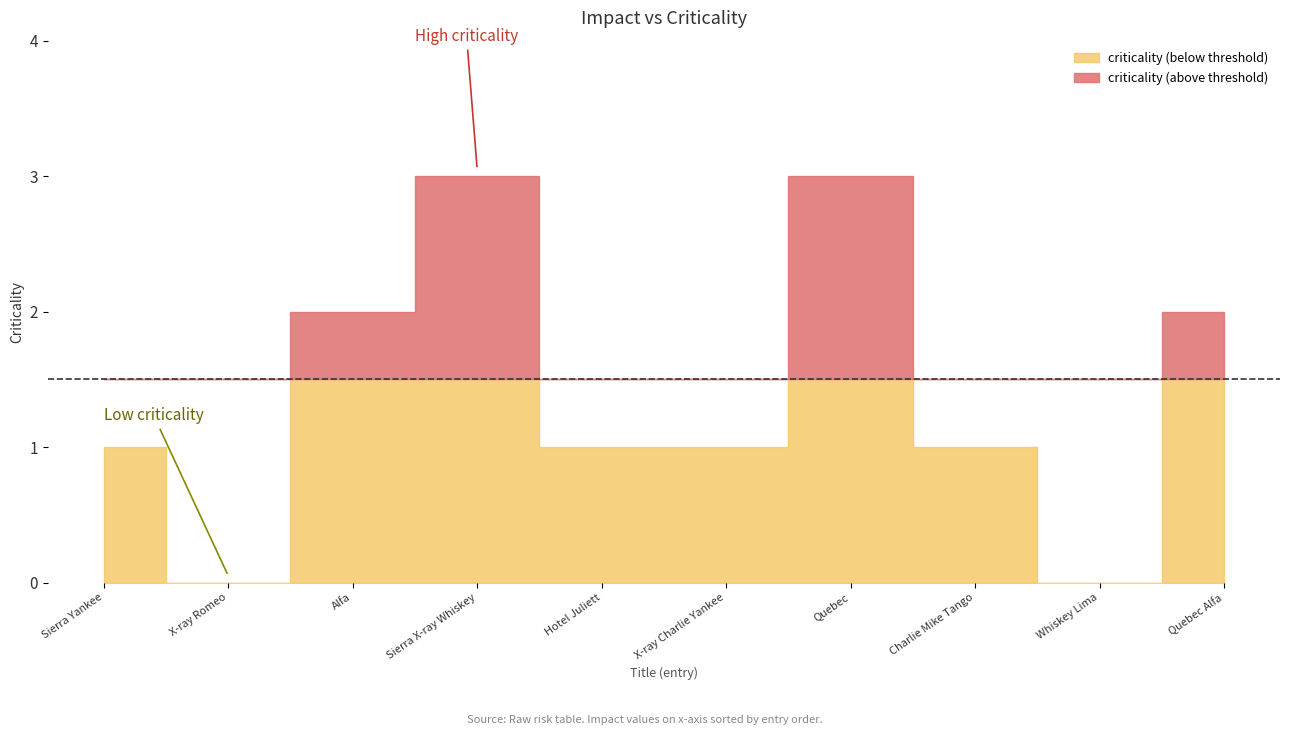

What is the ratio of the value at Quebec Alfa to the value at Sierra Yankee?

2.0